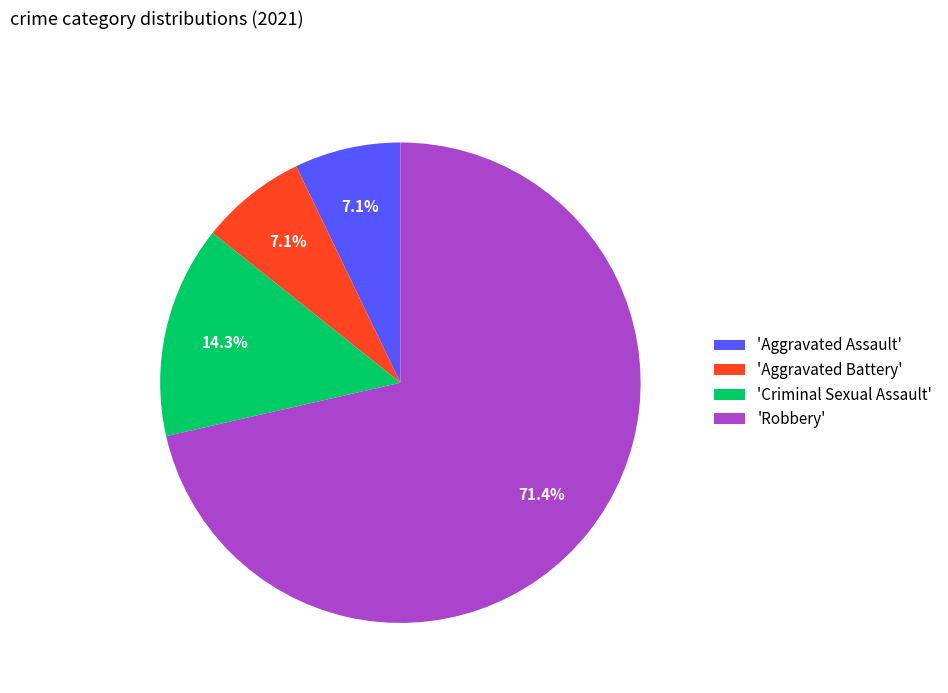

Is there a majority slice in this chart?

Yes